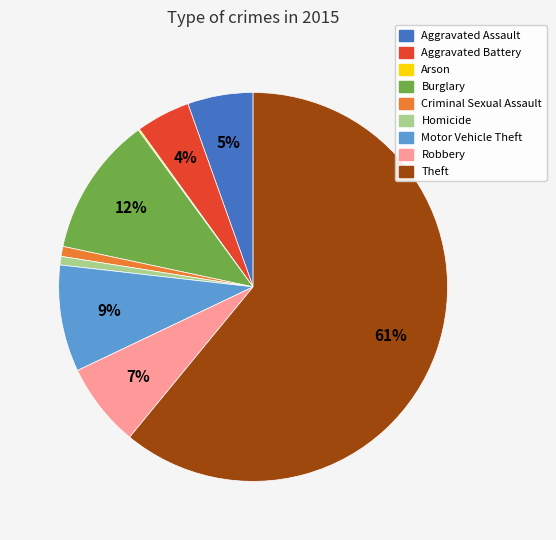

What percentage is the Aggravated Battery slice, to the nearest percent?

4%